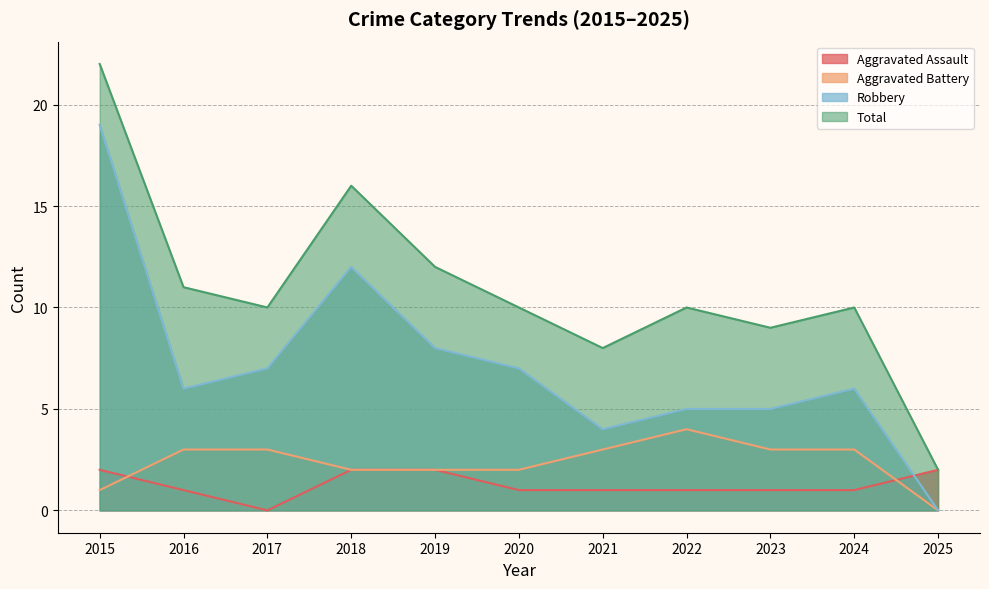

What is the value of the Robbery point at the 1st from the left?

19